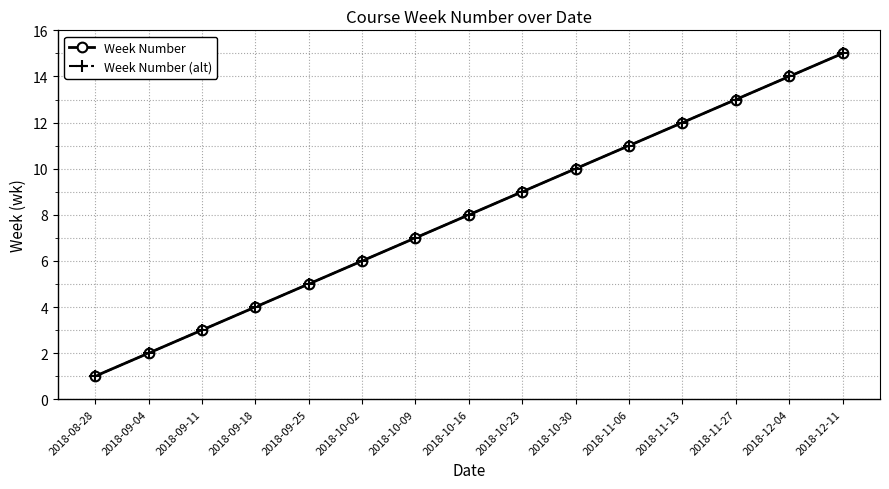

True or false: Week Number and Week Number (alt) intersect in this chart.

False